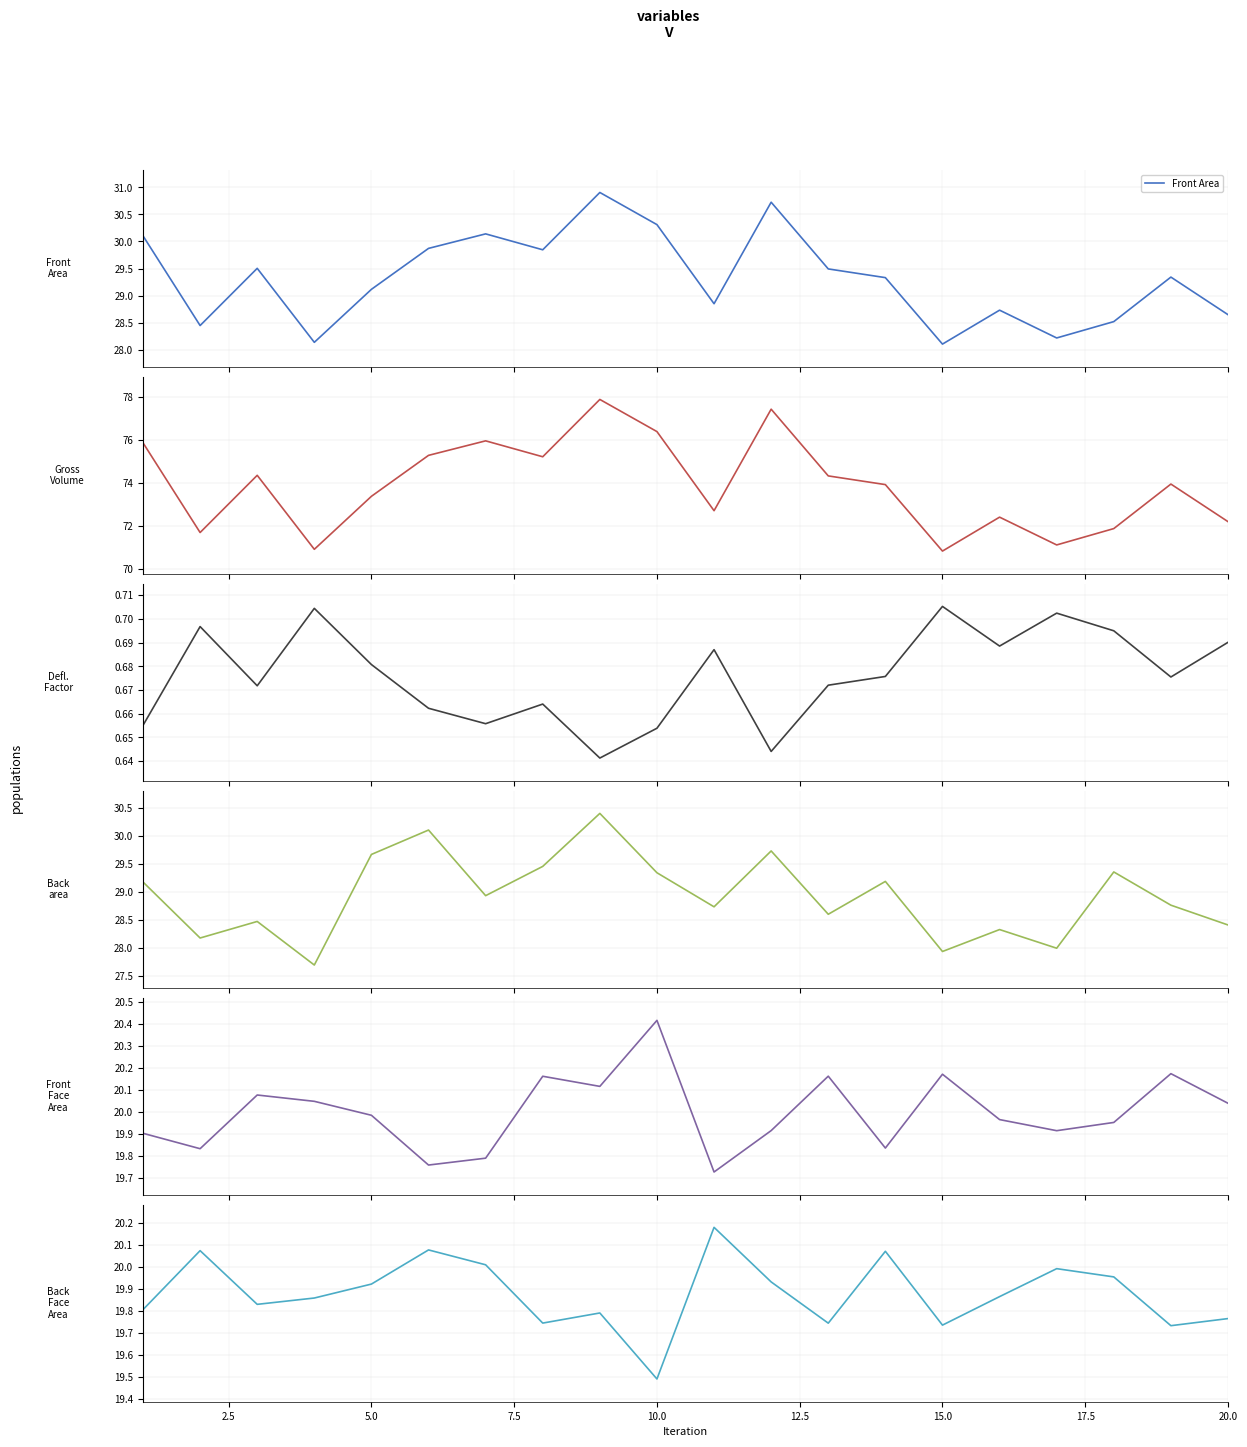

How many data points does each series have?

20